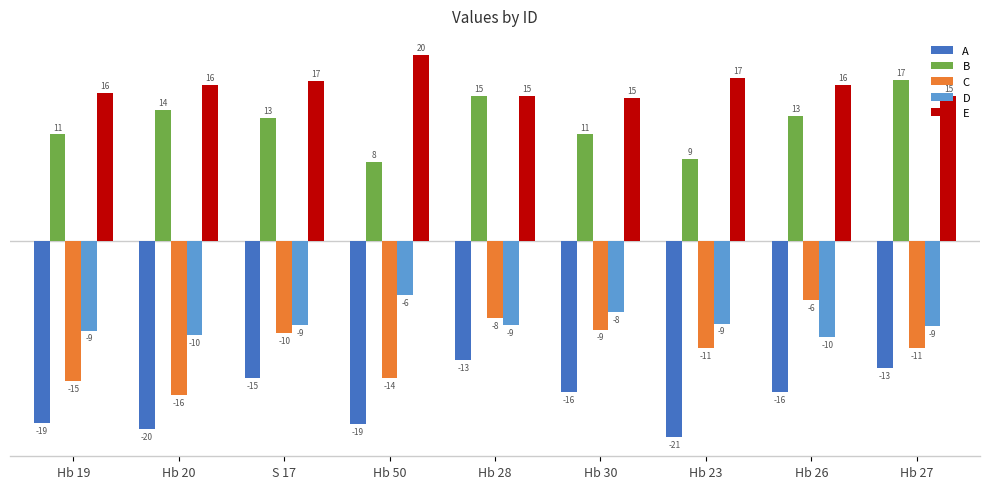

What is the total value across all series at Hb 28?

1.0